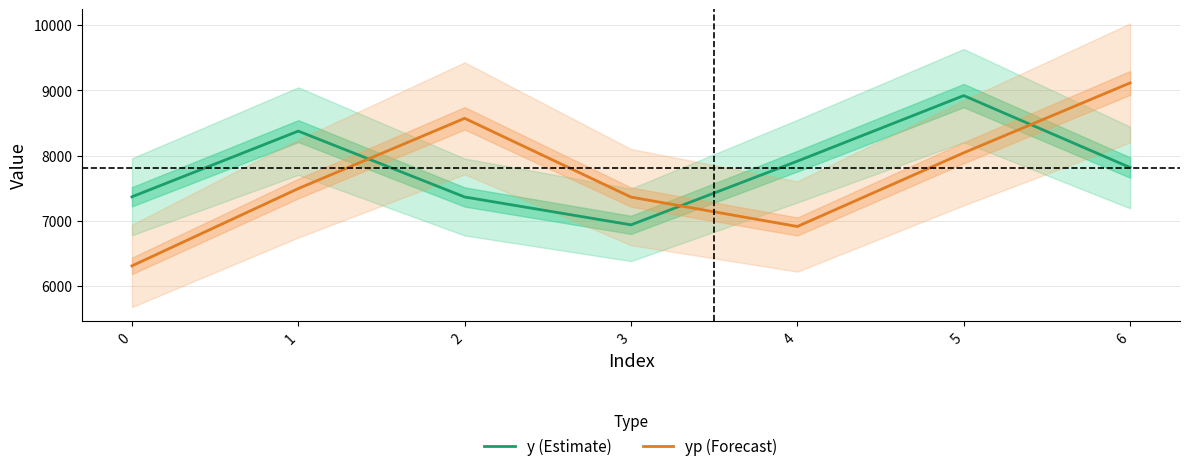

What are all the series names shown in the legend?

y (Estimate), yp (Forecast)